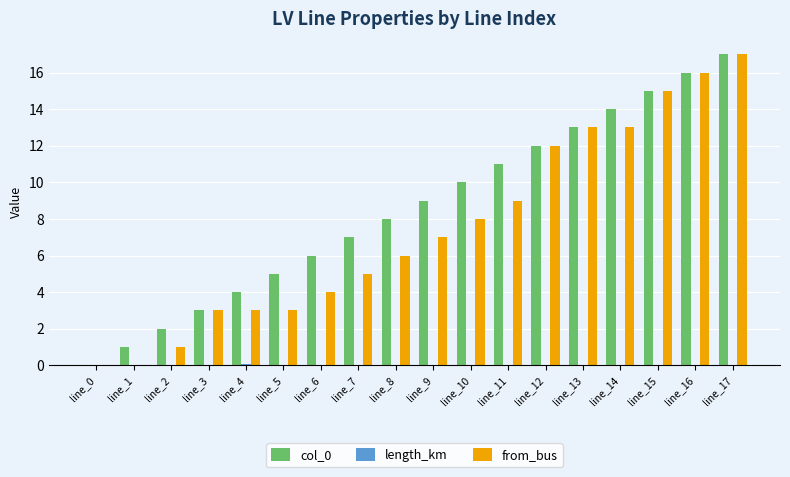

Which series changed the most between line_14 and line_17?

from_bus